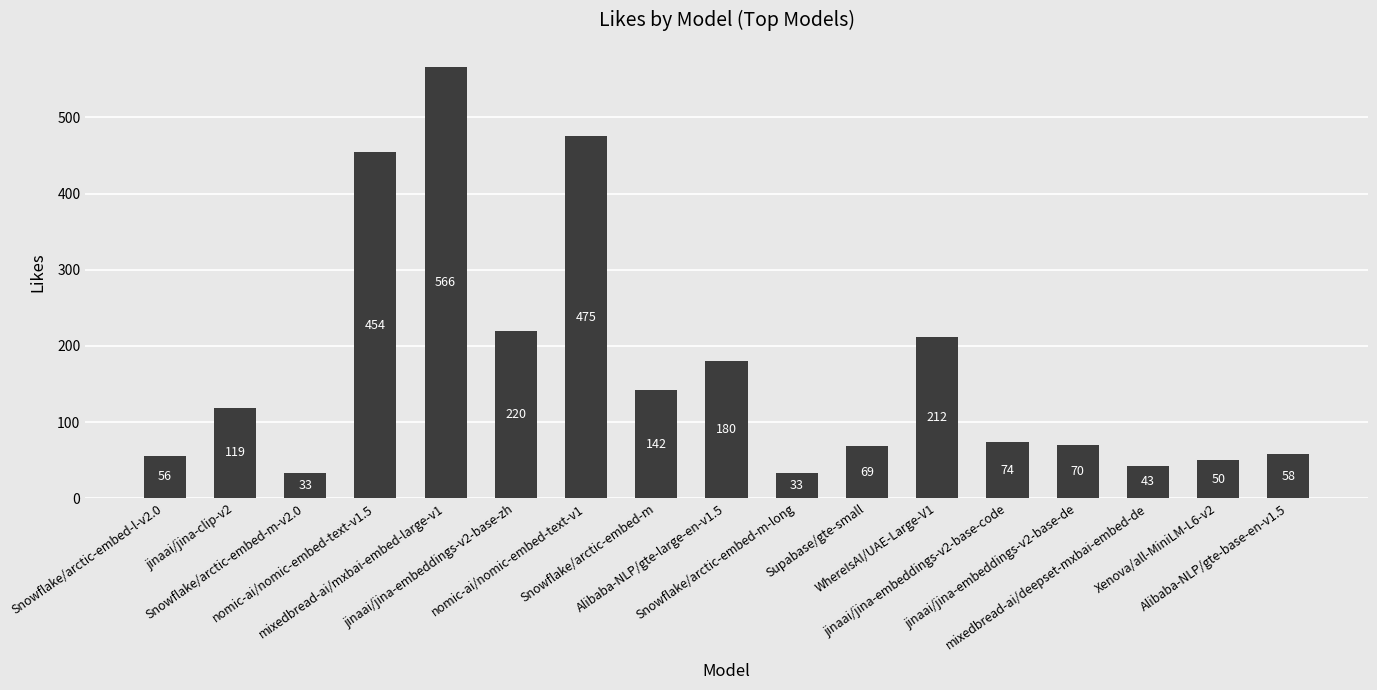

Reading left to right, extract all data points from this chart.

56	119	33	454	566	220	475	142	180	33	69	212	74	70	43	50	58